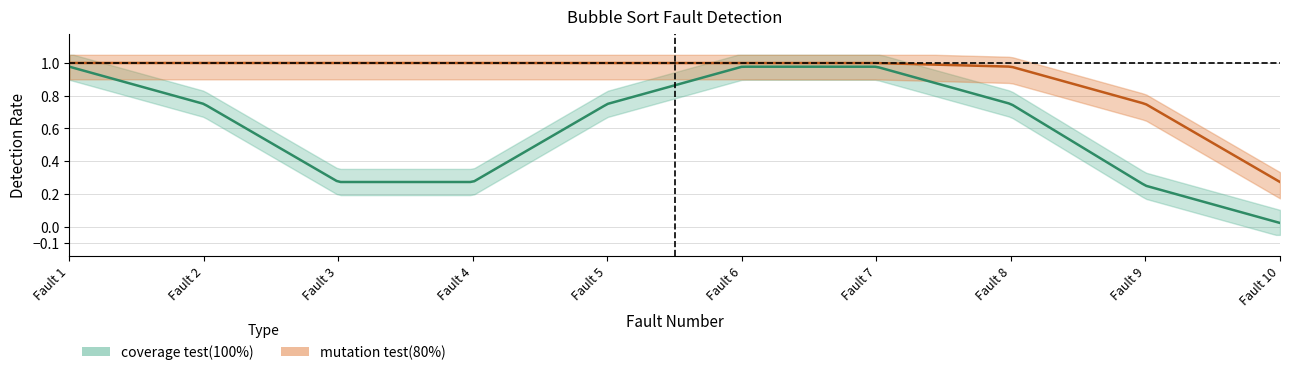

Rank the series by their average value, from lowest to highest.

coverage test(100%), mutation test(80%)